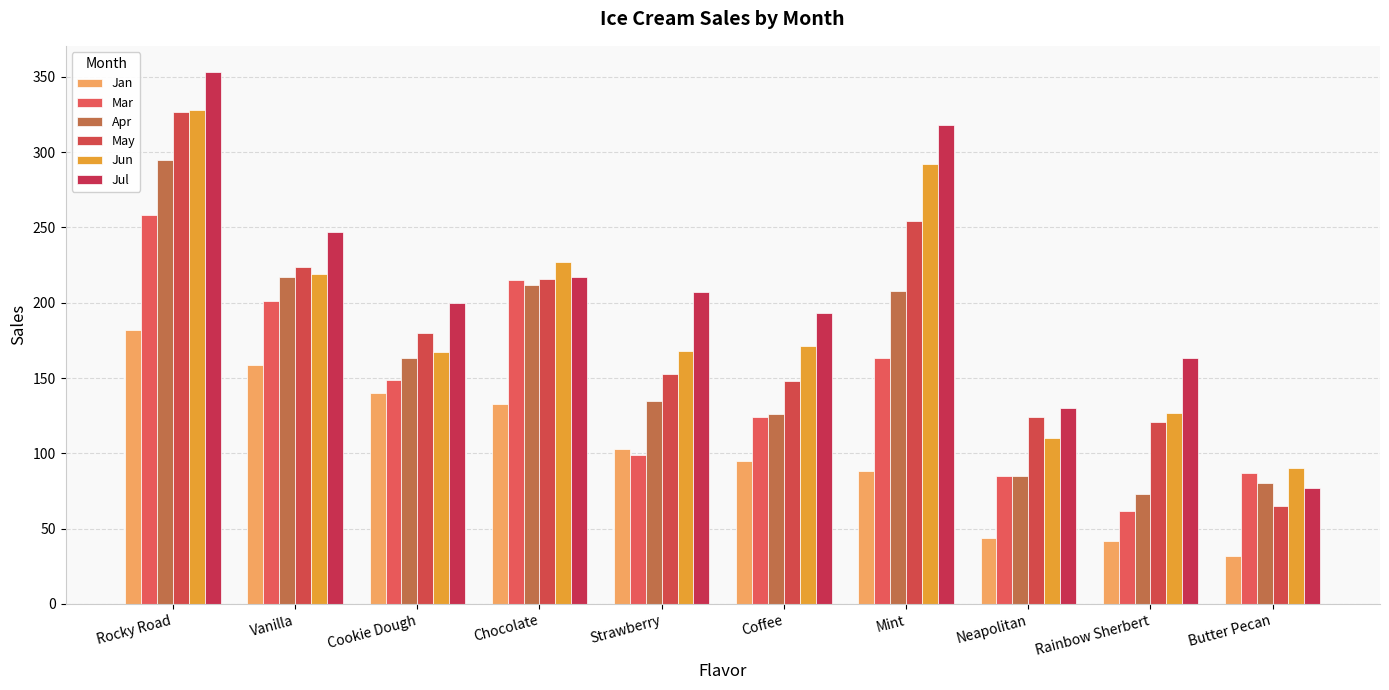

How many data points in Jul are less than 207?

5